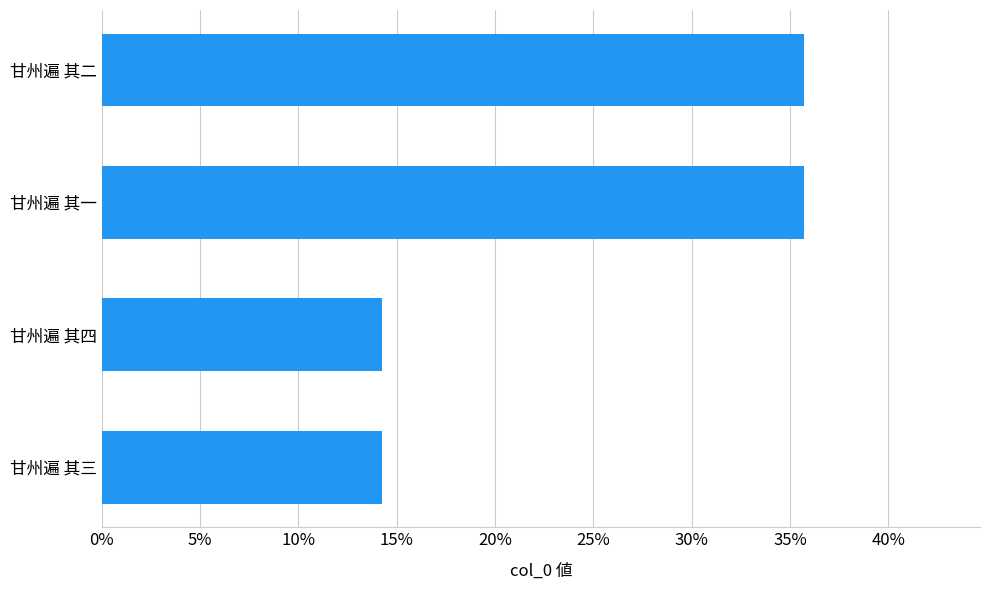

Reading bottom to top, list all the values displayed in this chart.

14.3	14.3	35.7	35.7